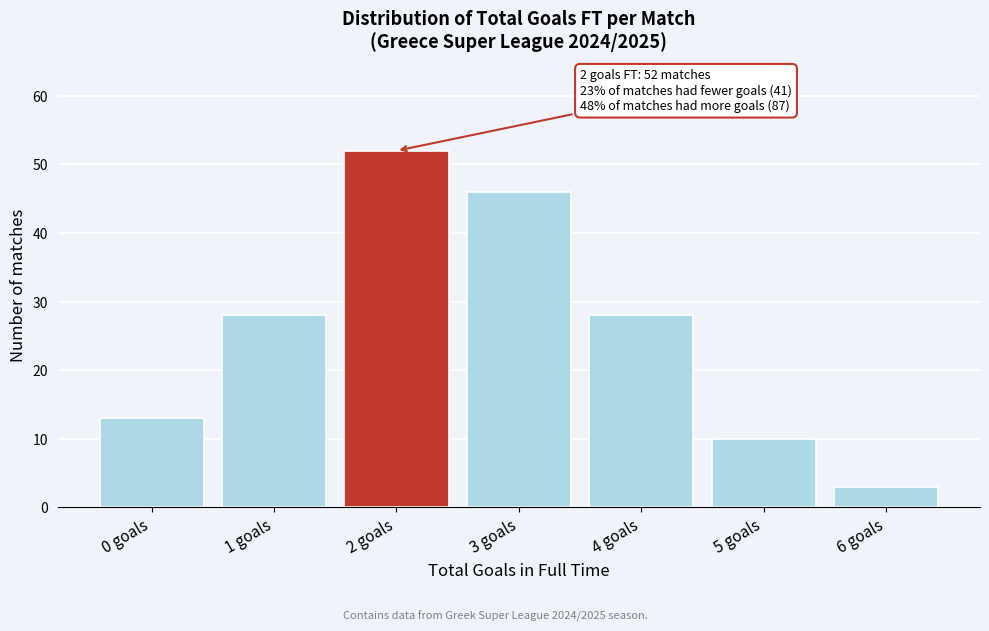

Reading left to right, what are all the values shown in this chart?

0 goals=13	1 goals=28	2 goals=52	3 goals=46	4 goals=28	5 goals=10	6 goals=3